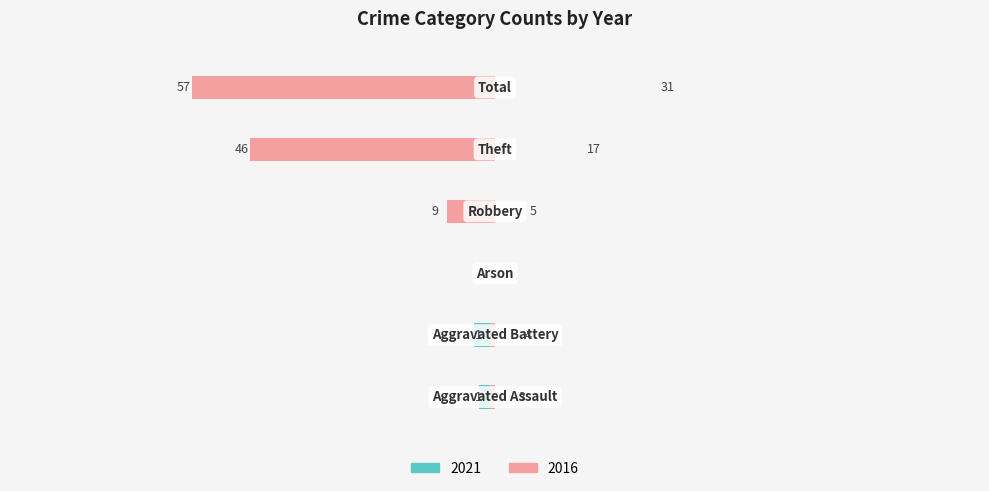

What is the change in value from Aggravated Assault to Theft?

+28